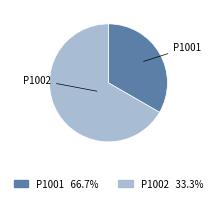

How many segments does this pie chart have?

2